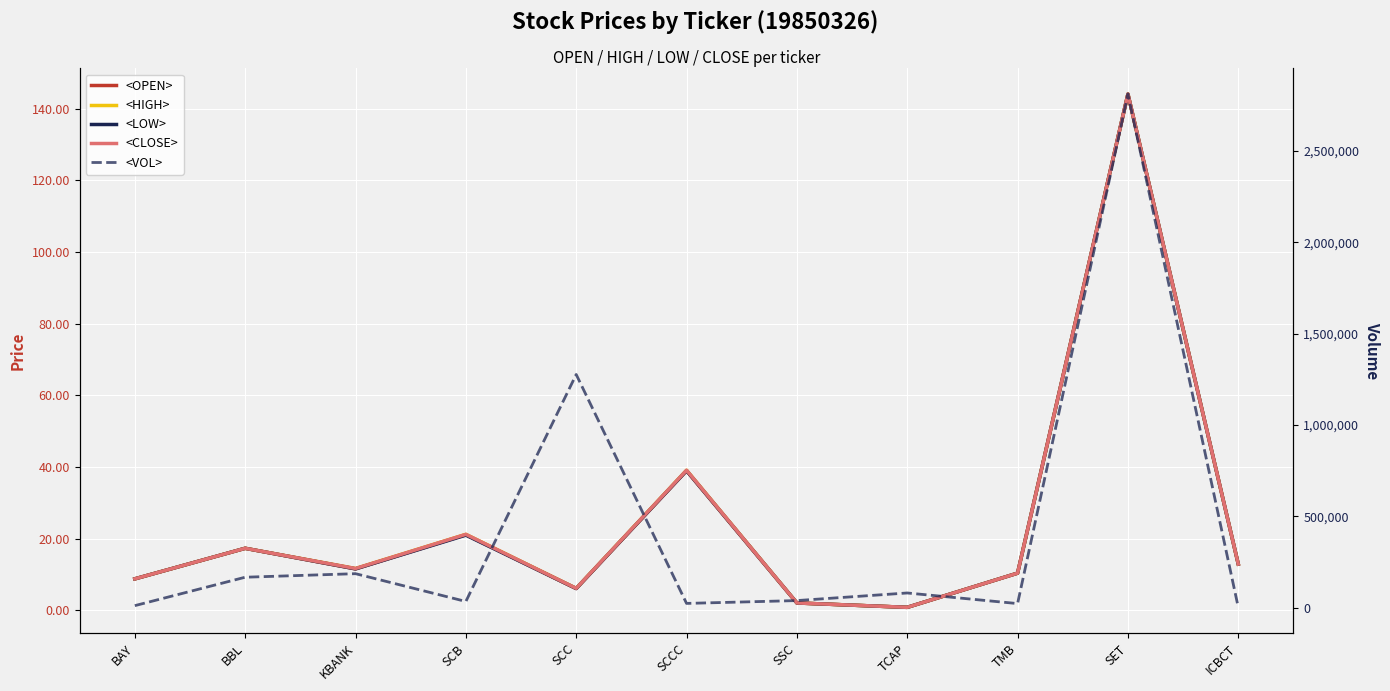

List the labels in order of <LOW> value, largest first.

SET, SCCC, SCB, BBL, ICBCT, KBANK, TMB, BAY, SCC, SSC, TCAP